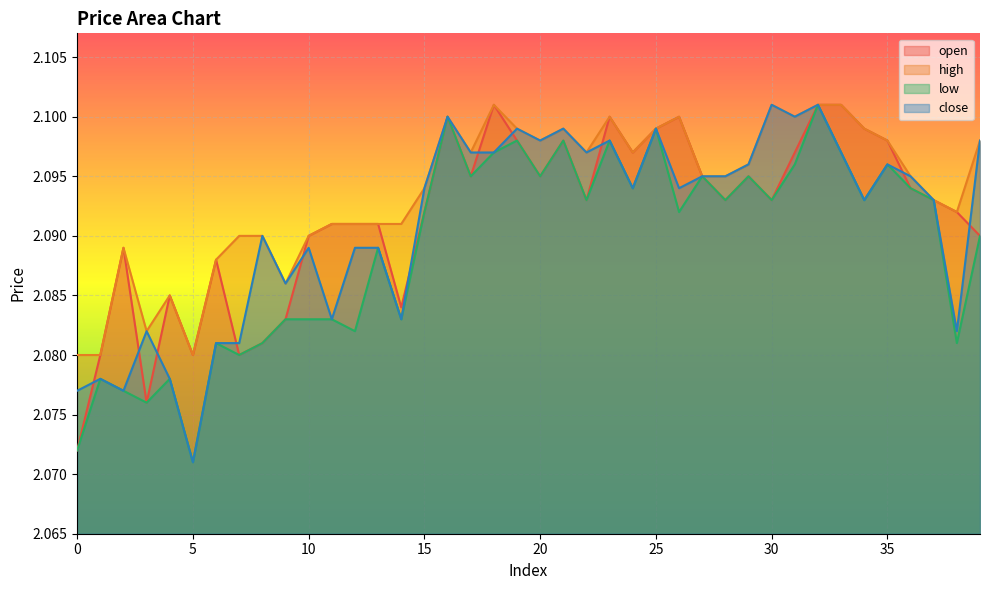

True or false: open and high intersect in this chart.

False